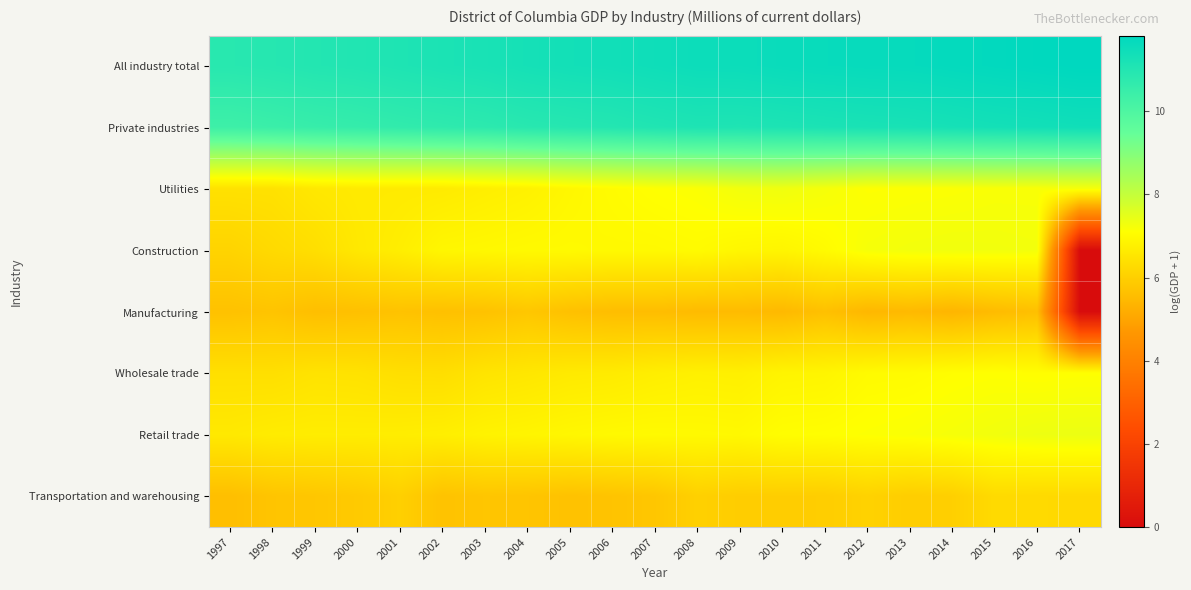

Reading left to right, transcribe all the data shown in this chart.

All industry total: 1997=10.9	1998=10.9	1999=11.0	2000=11.0	2001=11.1	2002=11.2	2003=11.2	2004=11.3	2005=11.4	2006=11.4	2007=11.5	2008=11.5	2009=11.5	2010=11.6	2011=11.6	2012=11.6	2013=11.7	2014=11.7	2015=11.7	2016=11.8	2017=11.8
Private industries: 1997=10.4	1998=10.4	1999=10.5	2000=10.6	2001=10.7	2002=10.7	2003=10.8	2004=10.9	2005=10.9	2006=11.0	2007=11.0	2008=11.1	2009=11.1	2010=11.1	2011=11.2	2012=11.2	2013=11.2	2014=11.3	2015=11.3	2016=11.4	2017=11.4
Utilities: 1997=6.4	1998=6.4	1999=6.6	2000=6.6	2001=6.6	2002=6.6	2003=6.7	2004=6.8	2005=6.9	2006=7.0	2007=7.1	2008=7.1	2009=7.3	2010=7.3	2011=7.2	2012=7.1	2013=7.1	2014=7.1	2015=7.2	2016=7.2	2017=7.2
Construction: 1997=6.1	1998=6.2	1999=6.4	2000=6.6	2001=6.7	2002=6.9	2003=6.9	2004=7.0	2005=7.0	2006=7.0	2007=7.0	2008=7.0	2009=6.9	2010=6.9	2011=7.0	2012=7.2	2013=7.3	2014=7.3	2015=7.3	2016=7.3	2017=0.0
Manufacturing: 1997=5.7	1998=5.7	1999=5.6	2000=5.6	2001=5.7	2002=5.6	2003=5.7	2004=5.8	2005=5.7	2006=5.6	2007=5.6	2008=5.5	2009=5.5	2010=5.5	2011=5.6	2012=5.4	2013=5.5	2014=5.4	2015=5.5	2016=5.6	2017=0.0
Wholesale trade: 1997=6.4	1998=6.4	1999=6.4	2000=6.4	2001=6.4	2002=6.3	2003=6.5	2004=6.5	2005=6.6	2006=6.6	2007=6.7	2008=6.8	2009=6.7	2010=6.8	2011=6.9	2012=7.0	2013=7.0	2014=7.1	2015=7.1	2016=7.1	2017=7.1
Retail trade: 1997=6.6	1998=6.7	1999=6.7	2000=6.7	2001=6.7	2002=6.7	2003=6.8	2004=6.9	2005=6.9	2006=7.0	2007=7.0	2008=7.0	2009=6.9	2010=7.1	2011=7.1	2012=7.1	2013=7.2	2014=7.2	2015=7.3	2016=7.3	2017=7.4
Transportation and warehousing: 1997=5.6	1998=5.7	1999=5.8	2000=5.9	2001=6.0	2002=5.7	2003=5.8	2004=5.8	2005=5.7	2006=5.7	2007=5.8	2008=6.0	2009=5.9	2010=6.0	2011=6.0	2012=6.1	2013=6.0	2014=6.0	2015=6.3	2016=6.2	2017=6.2